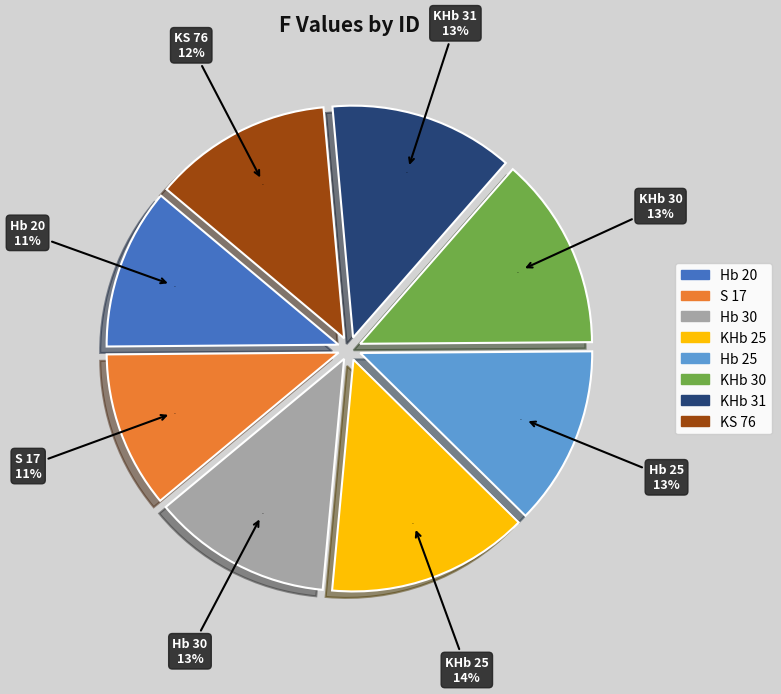

Rank the categories by value from lowest to highest.

S 17, Hb 20, KS 76, Hb 30, Hb 25, KHb 31, KHb 30, KHb 25